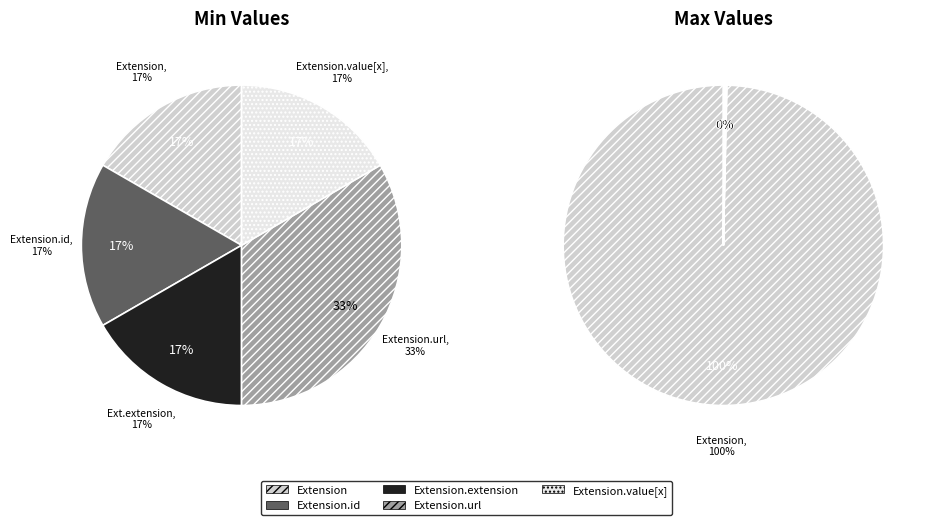

What is the largest slice in the pie chart?

Extension